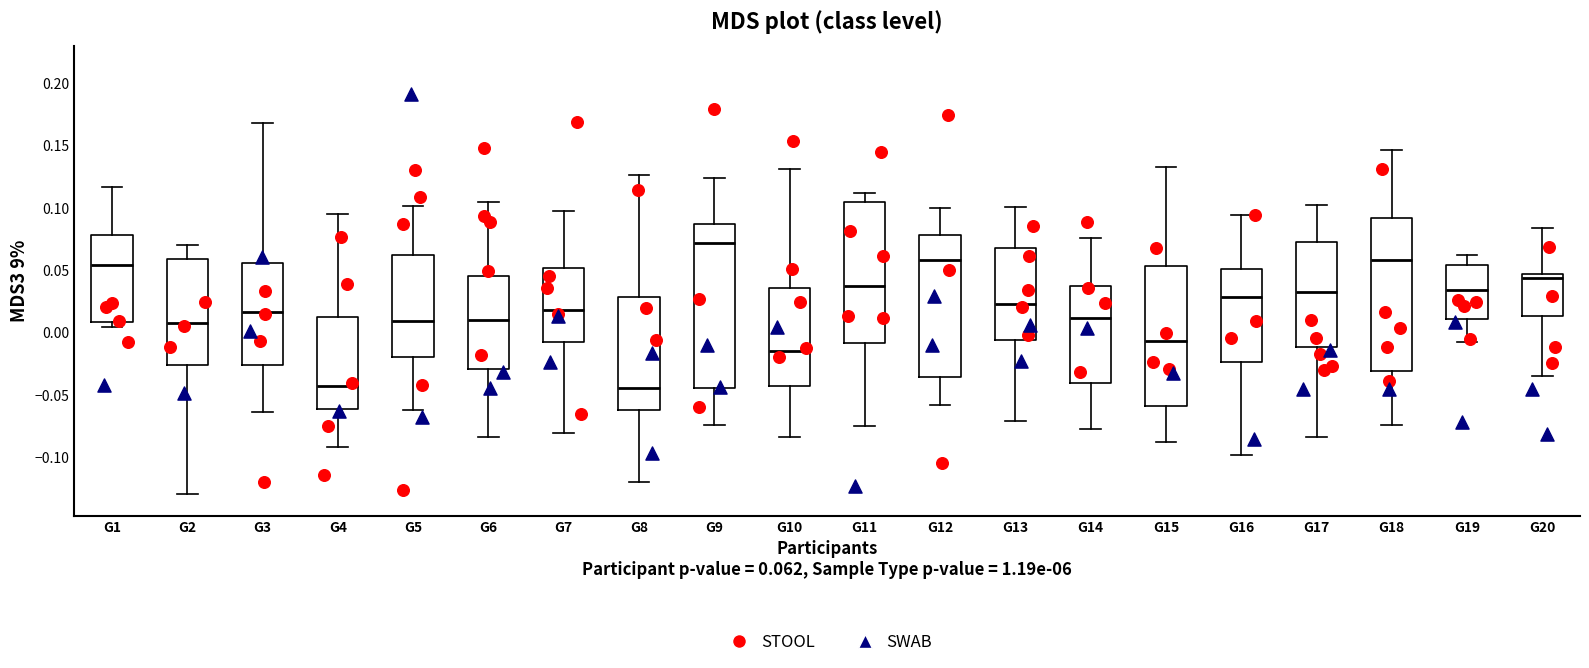

Reading left to right, transcribe this box plot: for each box, give where its median line is, the range the box spans, and where its two whiskers end, as read against the y-axis. The values are not printed on the chart, so give them approximately, as read against the axis.

G1: median 0.055, box 0.010 to 0.080, whiskers 0.005 to 0.115
G2: median 0.010, box -0.025 to 0.060, whiskers -0.130 to 0.070
G3: median 0.015, box -0.025 to 0.055, whiskers -0.065 to 0.170
G4: median -0.045, box -0.060 to 0.015, whiskers -0.090 to 0.095
G5: median 0.010, box -0.020 to 0.060, whiskers -0.060 to 0.100
G6: median 0.010, box -0.030 to 0.045, whiskers -0.085 to 0.105
G7: median 0.020, box -0.010 to 0.050, whiskers -0.080 to 0.095
G8: median -0.045, box -0.060 to 0.030, whiskers -0.120 to 0.125
G9: median 0.070, box -0.045 to 0.085, whiskers -0.075 to 0.125
G10: median -0.015, box -0.040 to 0.035, whiskers -0.085 to 0.130
G11: median 0.035, box -0.010 to 0.105, whiskers -0.075 to 0.110
G12: median 0.060, box -0.035 to 0.080, whiskers -0.055 to 0.100
G13: median 0.025, box -0.005 to 0.070, whiskers -0.070 to 0.100
G14: median 0.010, box -0.040 to 0.035, whiskers -0.075 to 0.075
G15: median -0.005, box -0.060 to 0.055, whiskers -0.085 to 0.135
G16: median 0.030, box -0.025 to 0.050, whiskers -0.100 to 0.095
G17: median 0.035, box -0.010 to 0.075, whiskers -0.085 to 0.100
G18: median 0.060, box -0.030 to 0.090, whiskers -0.075 to 0.145
G19: median 0.035, box 0.010 to 0.055, whiskers -0.005 to 0.065
G20: median 0.045 (just below the box's upper edge), box 0.015 to 0.045, whiskers -0.035 to 0.085